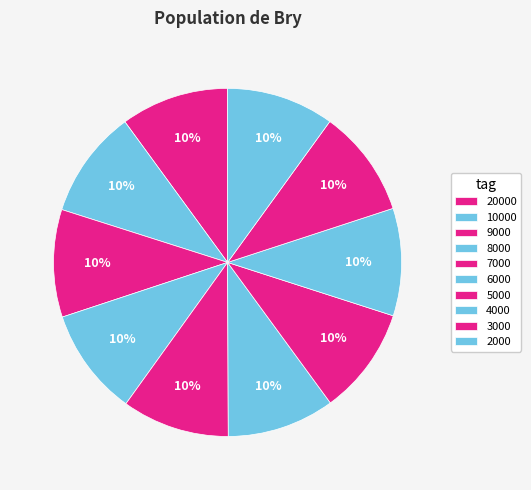

What is the largest slice in the pie chart?

10000